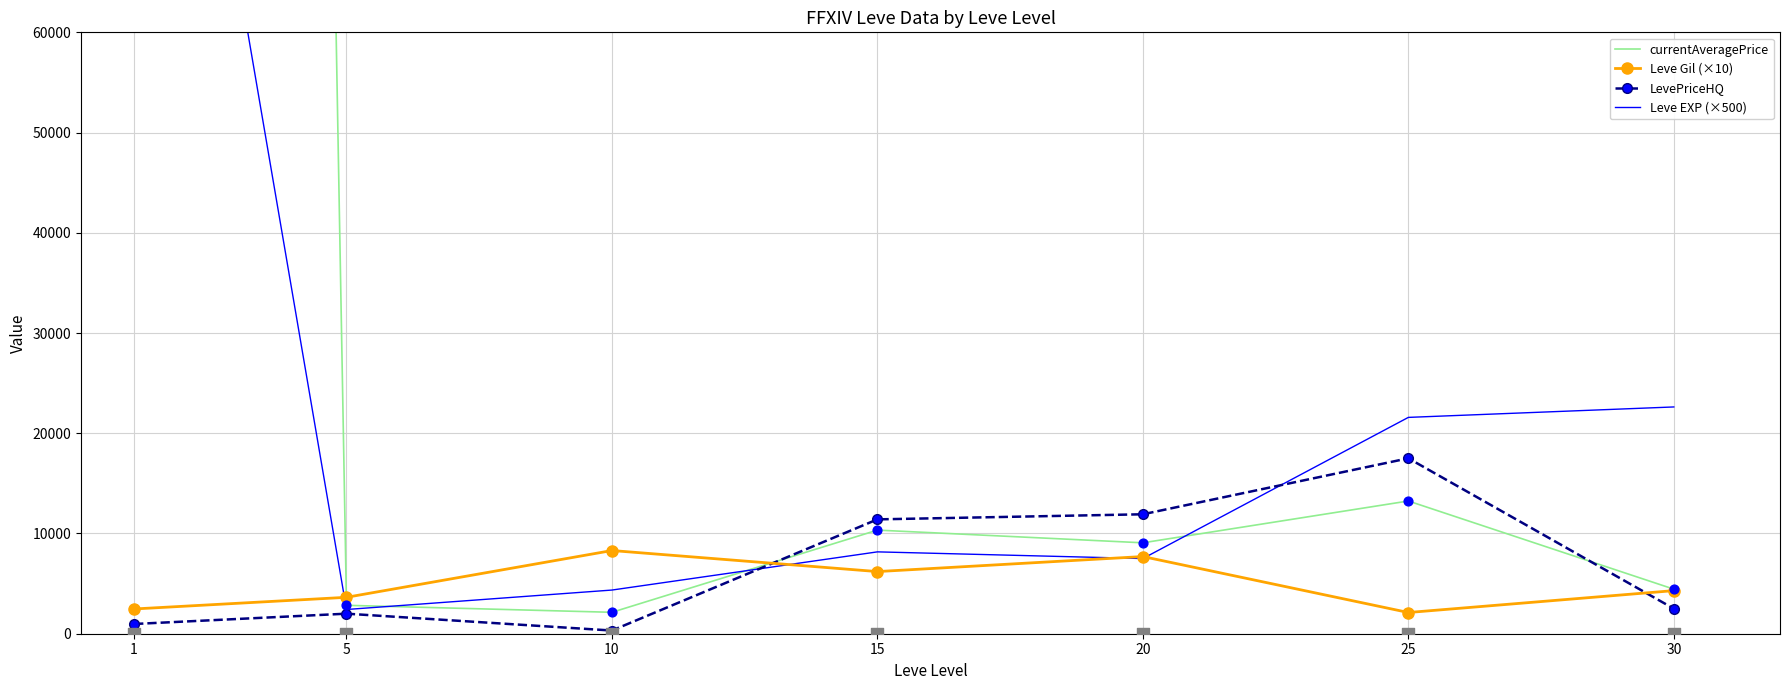

What is the total value across all series at 15?

36113.0